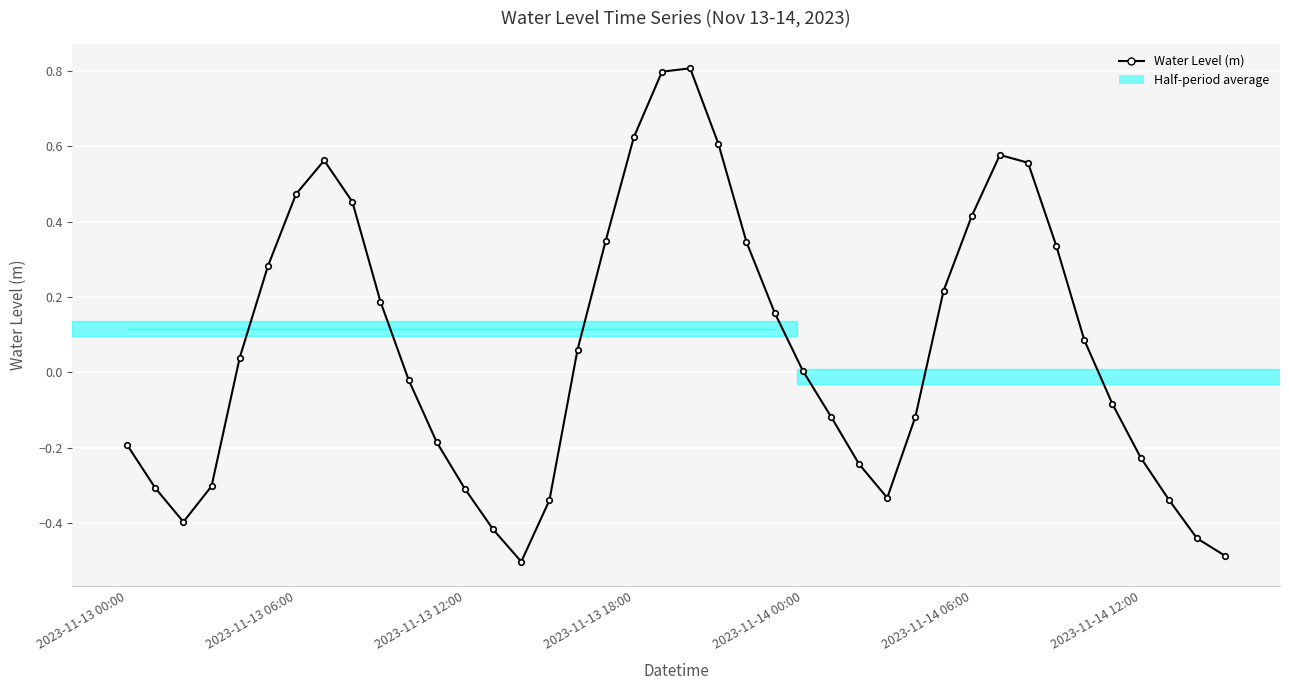

What is the greatest value displayed?

0.8